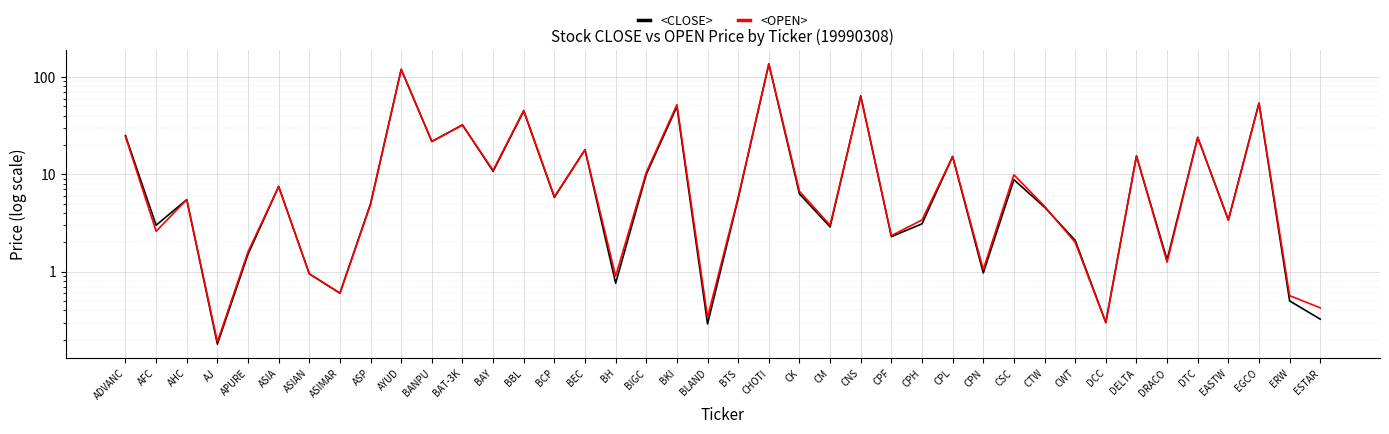

What position from the right is BIGC?

23